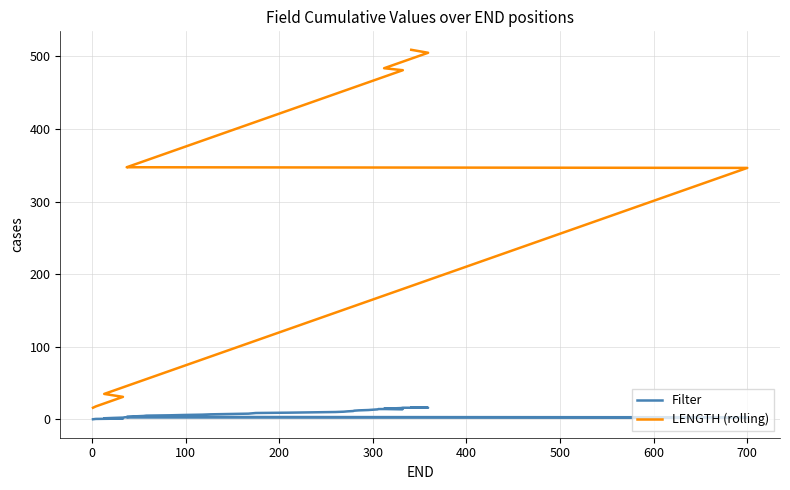

What is the value of the LENGTH (rolling) point at the 14th from the left?

368.0